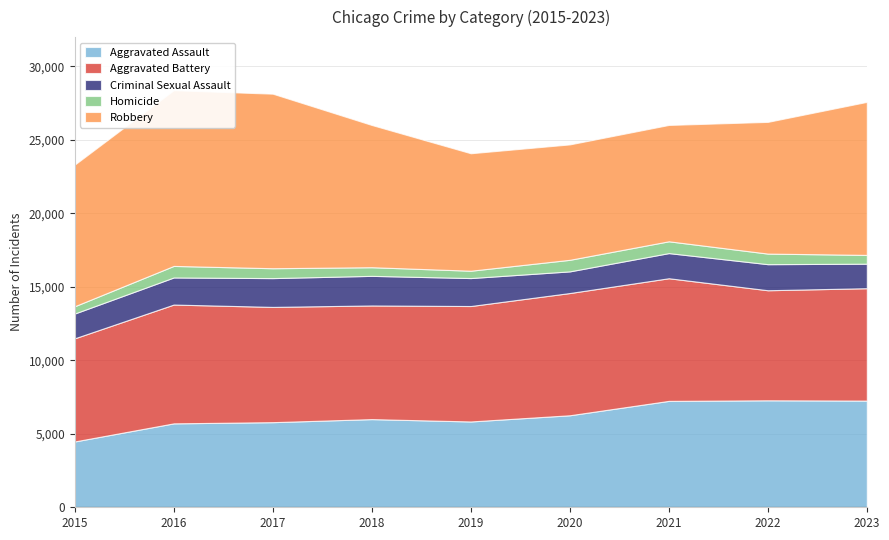

Read the Aggravated Battery value at 2021.

8347